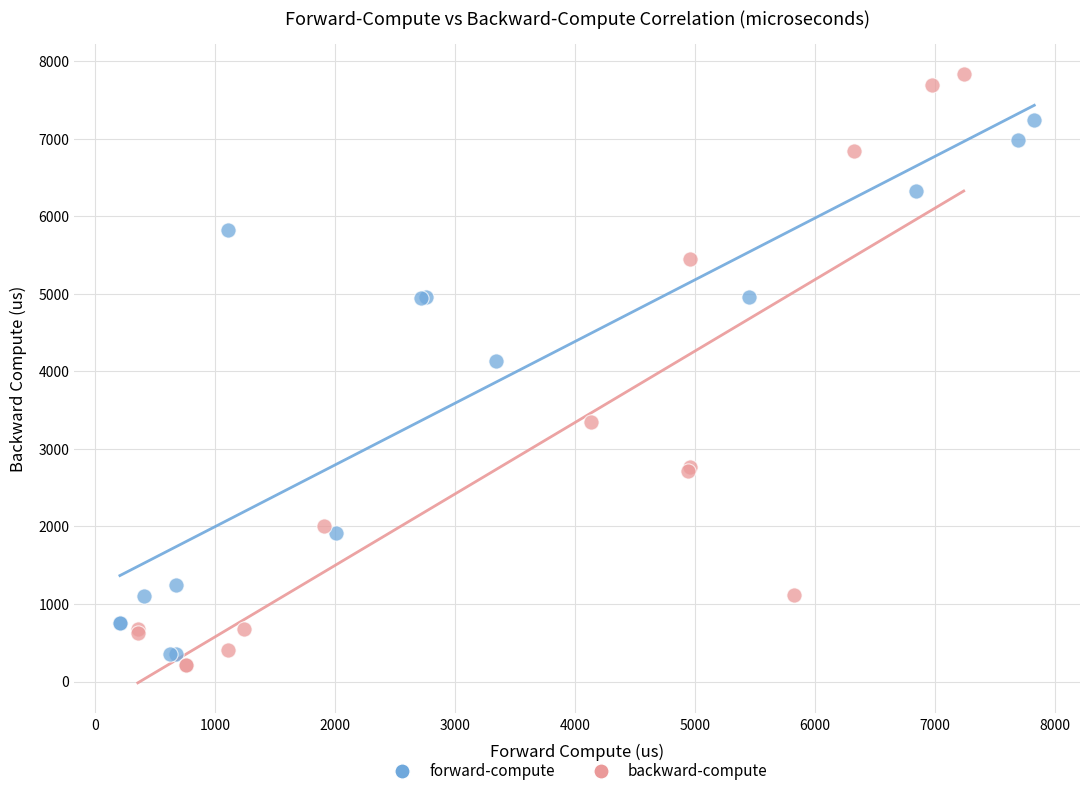

Which series contains the highest Y value?

backward-compute